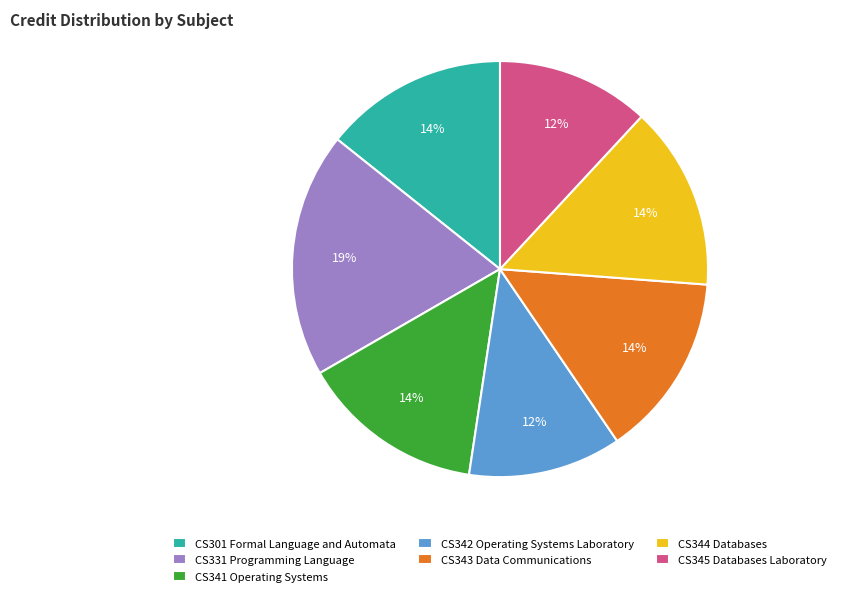

Does any single category account for the majority?

No